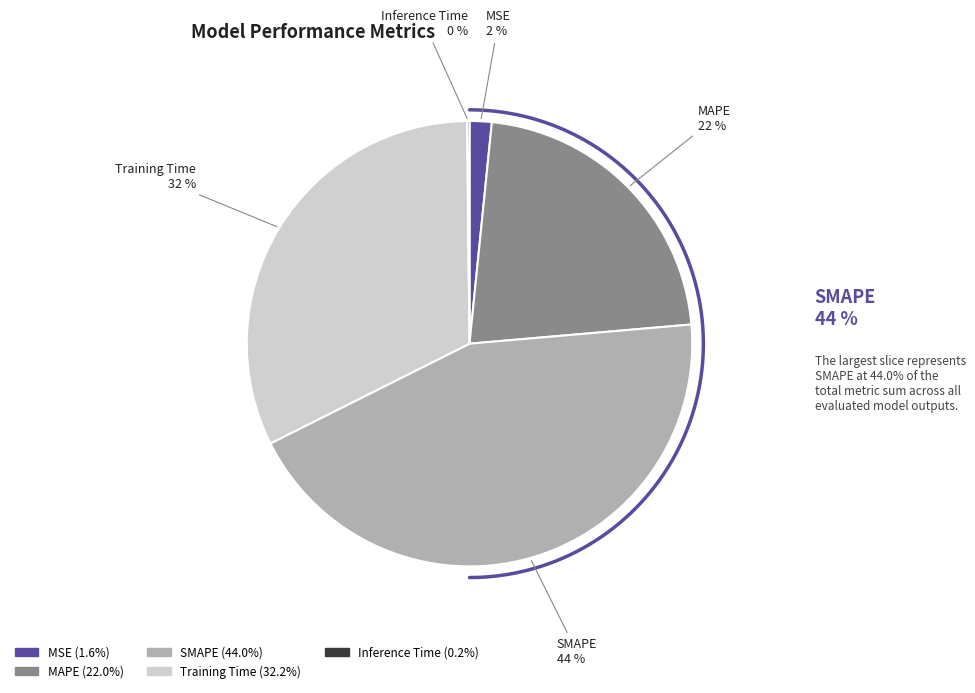

To the nearest percent, what is the difference between the largest and smallest slice percentages?

44%